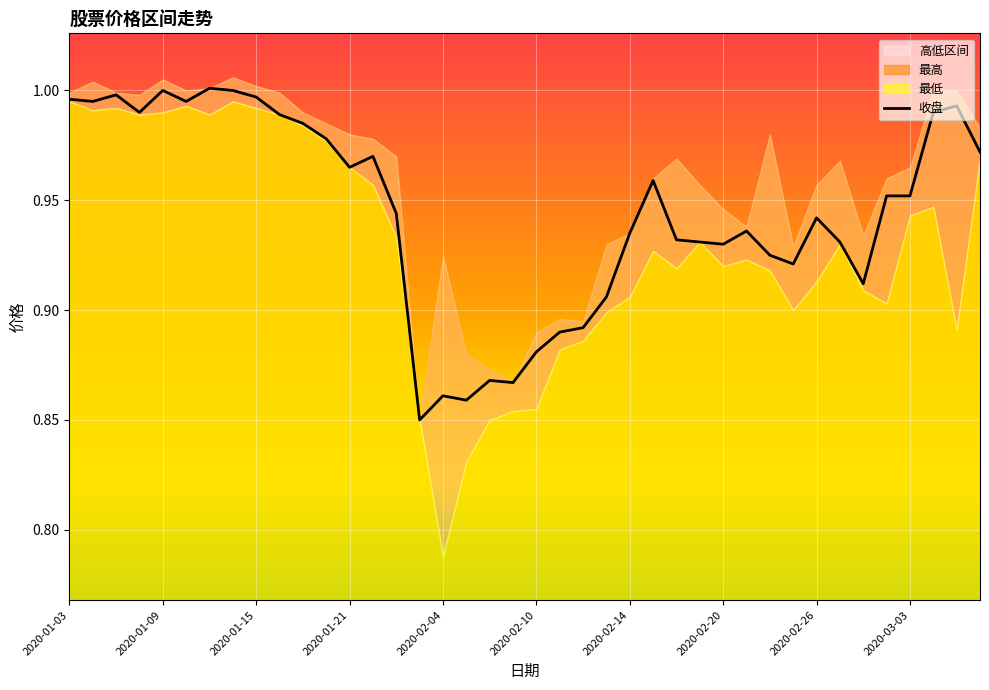

The 收盘 series shows 0.6 at 2020-01-09. True or false?

False